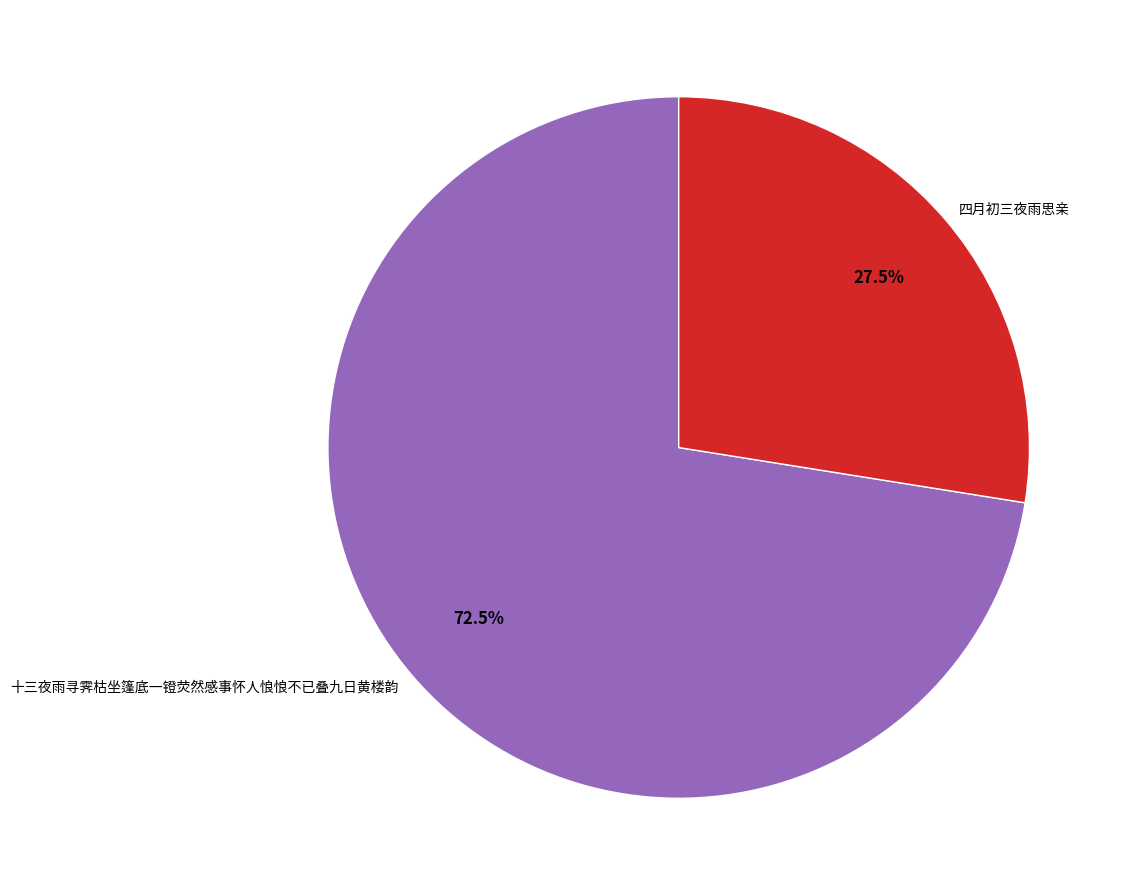

What is the smallest slice in the pie chart?

四月初三夜雨思亲